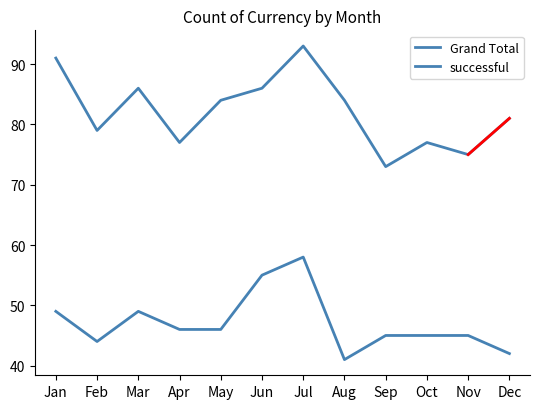

Which series has the largest total across all categories?

Grand Total